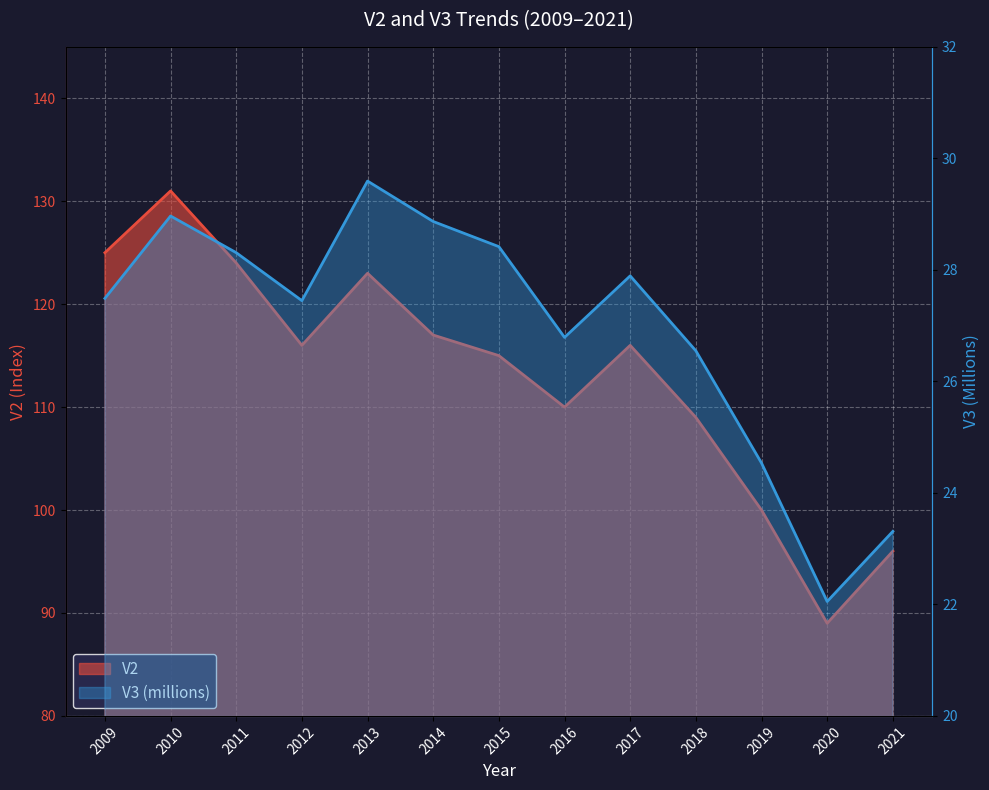

The V3_scaled series shows 24.5 at 2019. True or false?

True